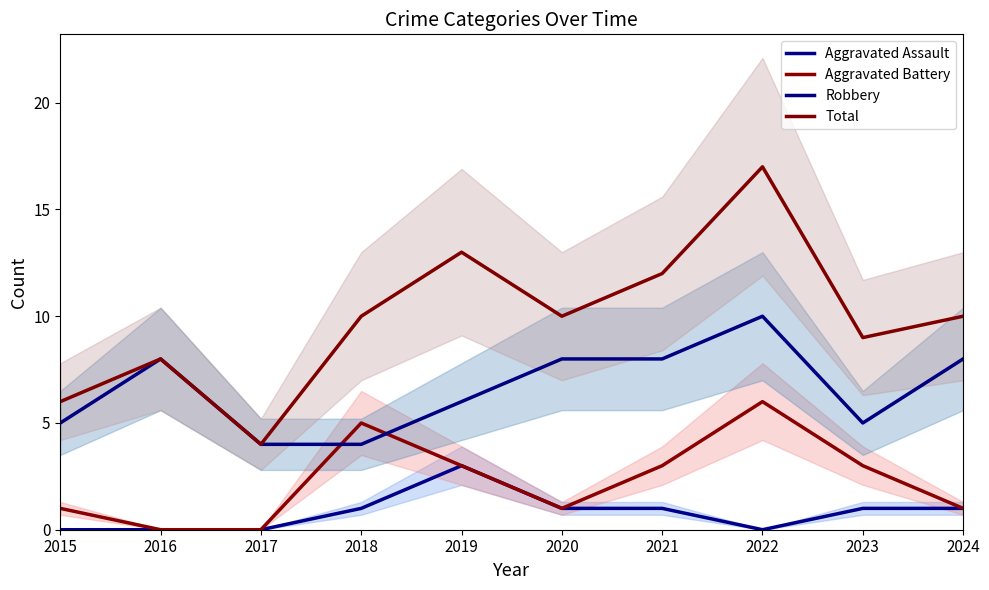

What is the average value of the Aggravated Battery series?

2